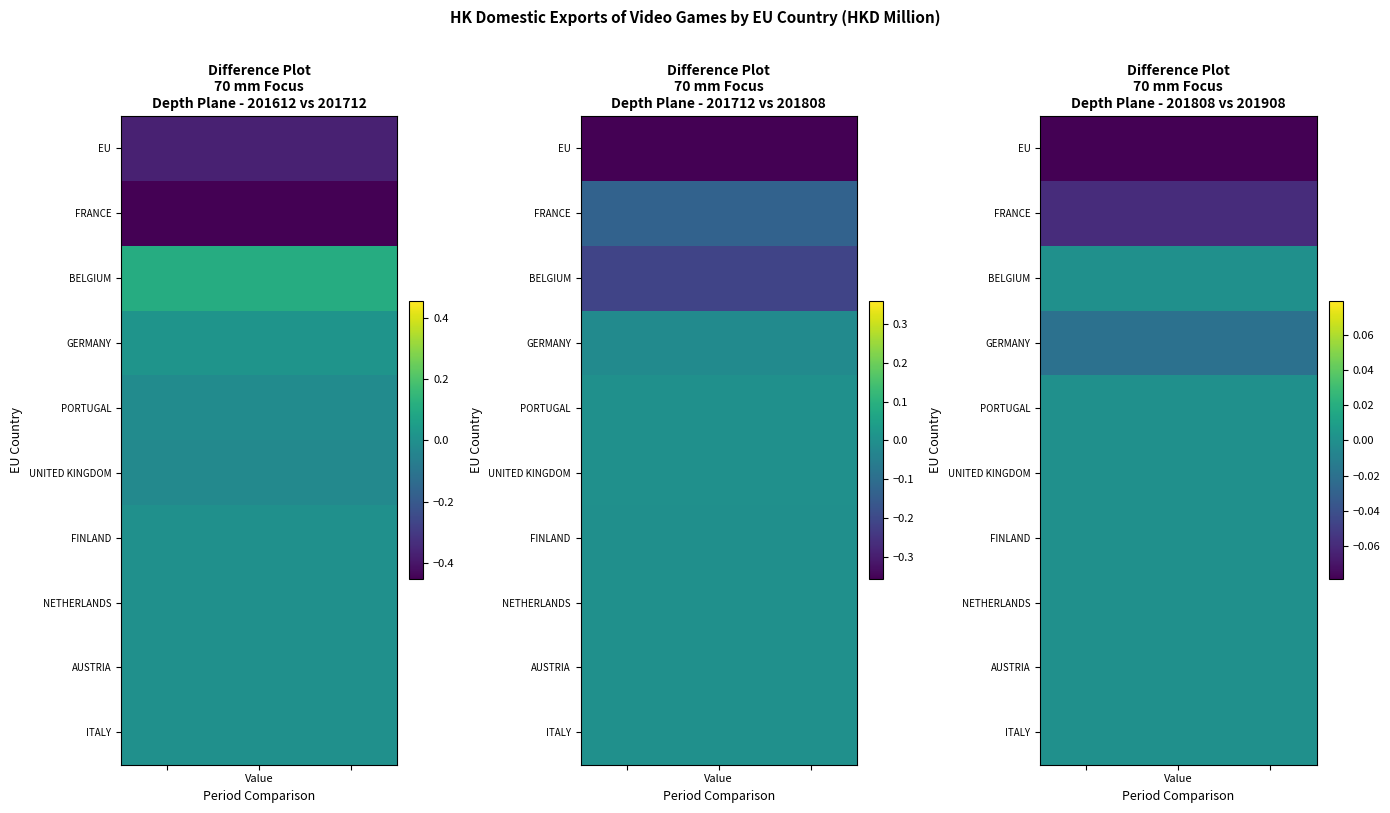

What is the spread (max minus min) of values at Value?

0.1